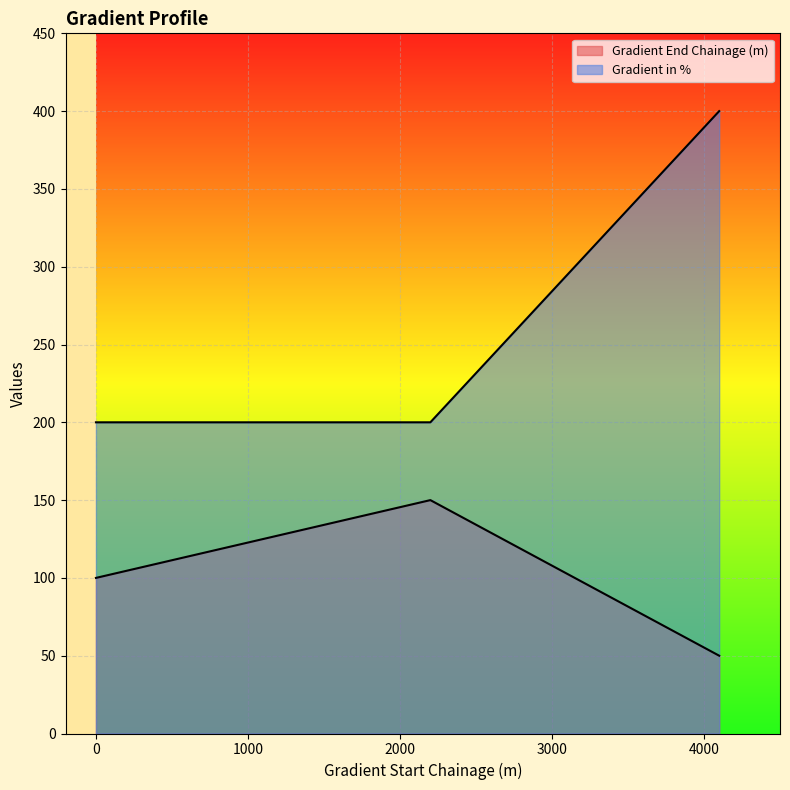

Does the chart display data point markers on the line(s)?

No